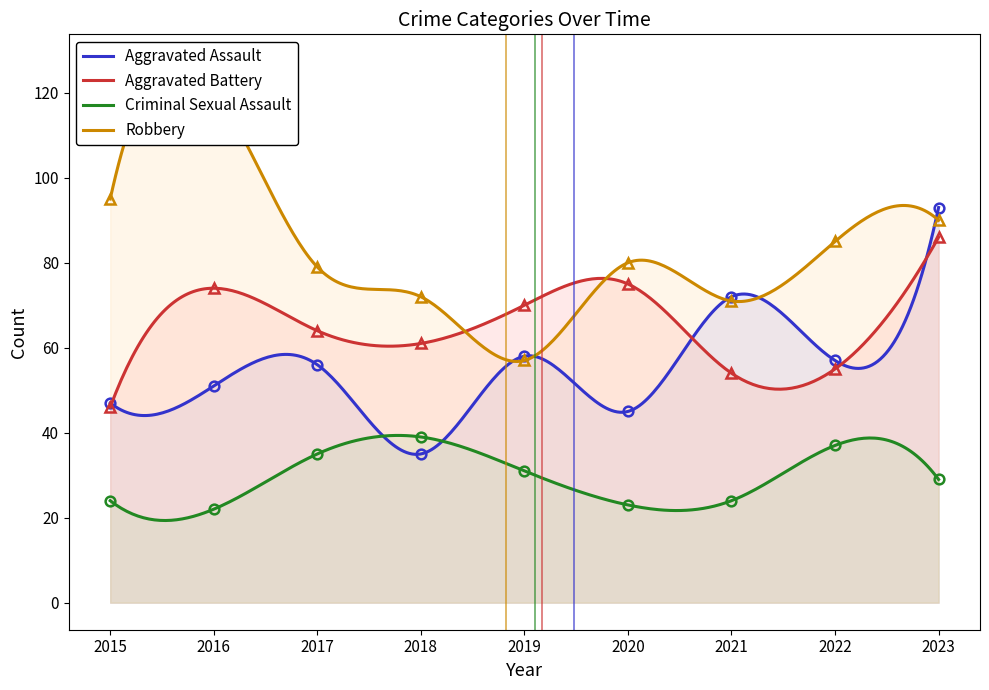

What value does the Aggravated Assault series have at 2018, to the nearest 10?

40